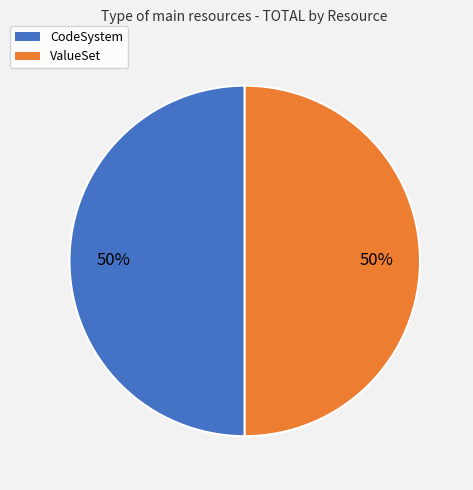

To the nearest percent, what is the difference between the largest and smallest slice percentages?

0%